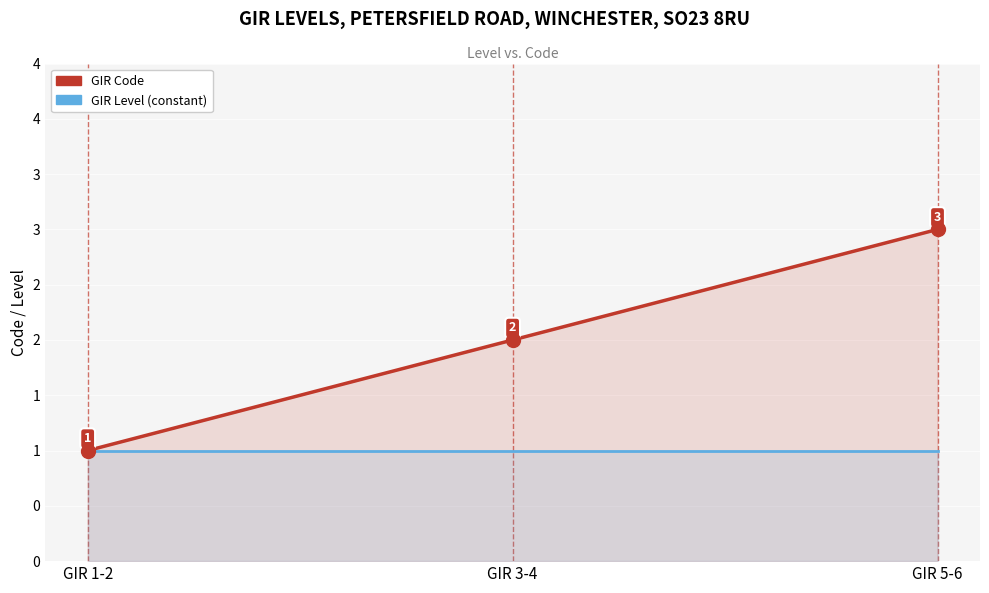

How many values in the GIR Code series exceed 2?

1